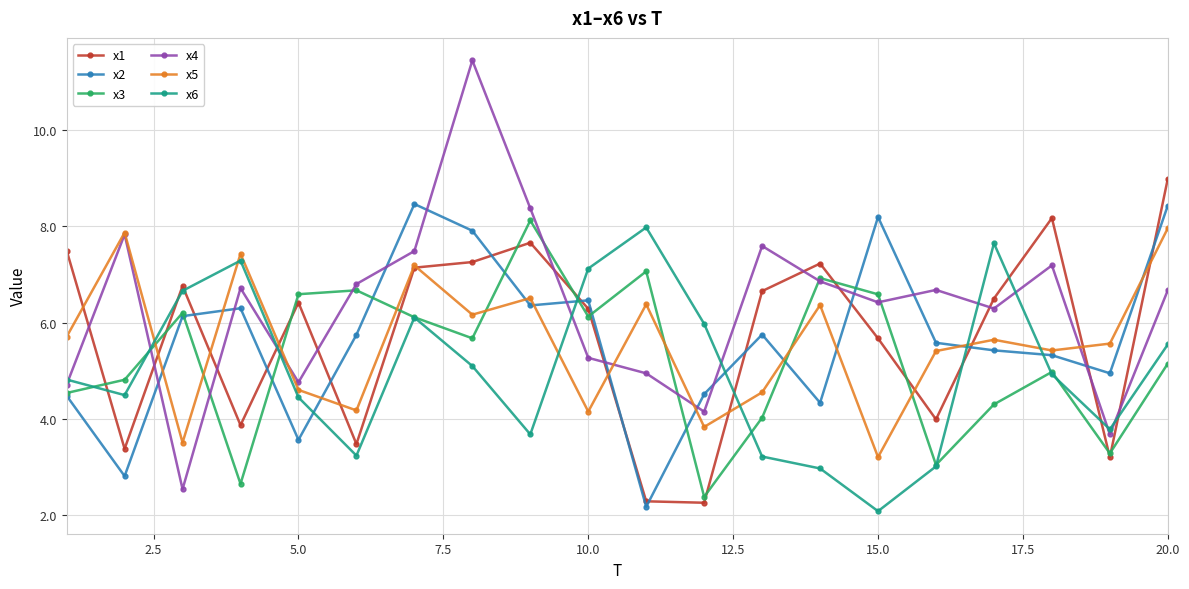

What is the minimum value shown in the chart?

2.1